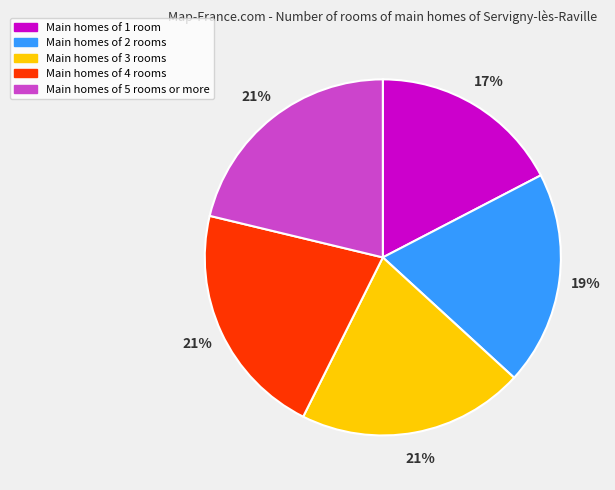

Combined, do Main homes of 2 rooms and Main homes of 4 rooms account for over 50%?

No